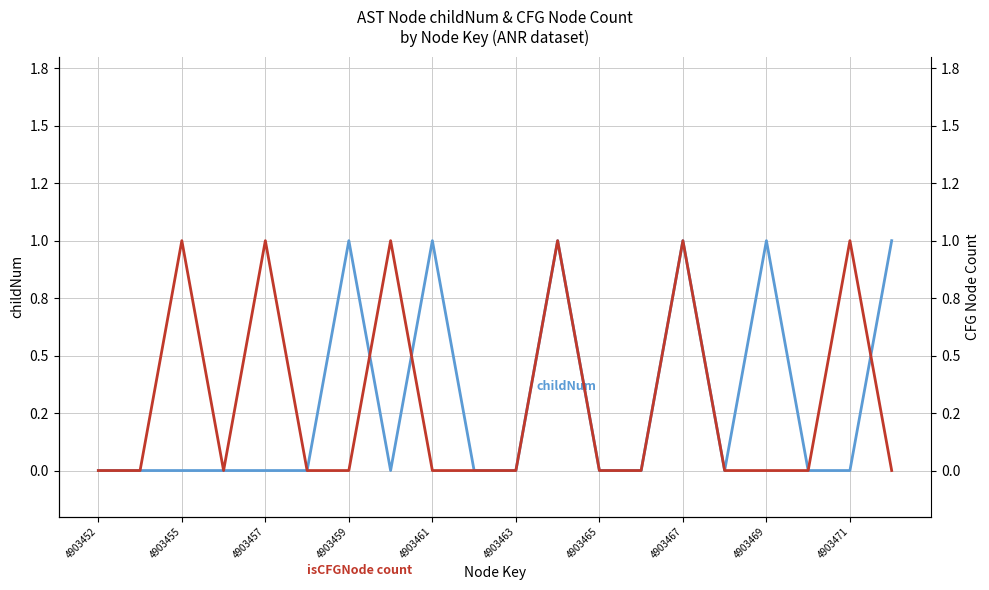

What is the difference between the second highest and minimum values in the childNum series?

1